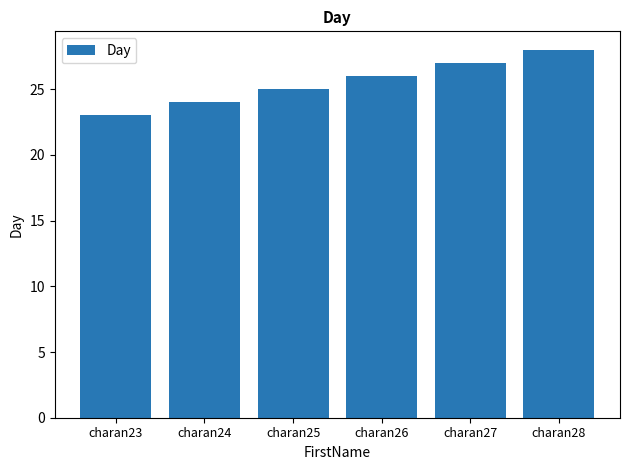

List the labels in order of value, smallest first.

charan23, charan24, charan25, charan26, charan27, charan28